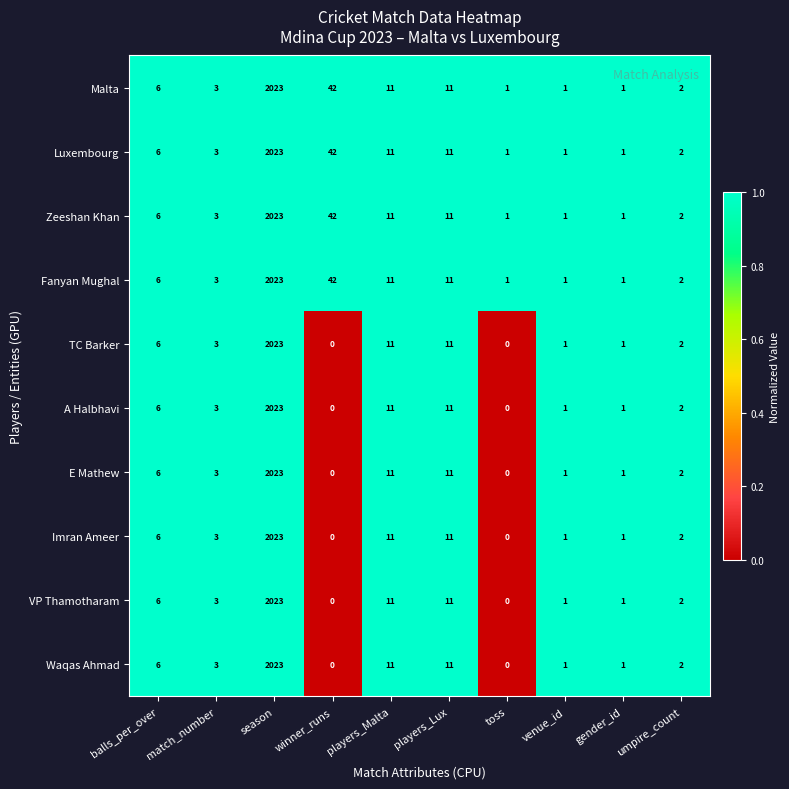

Which category has the highest value across all series?

season